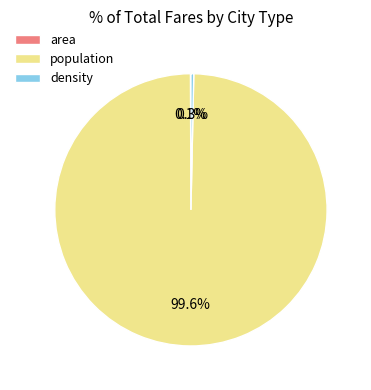

Do population and density together represent more than half of the pie?

Yes